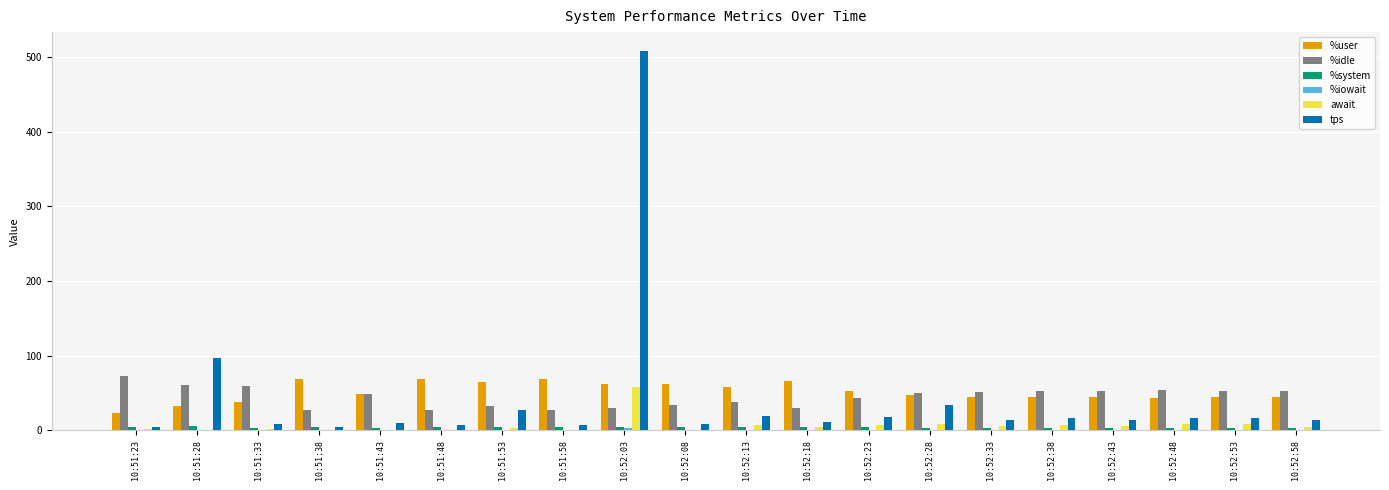

What is the sum of all %user values?

1029.0